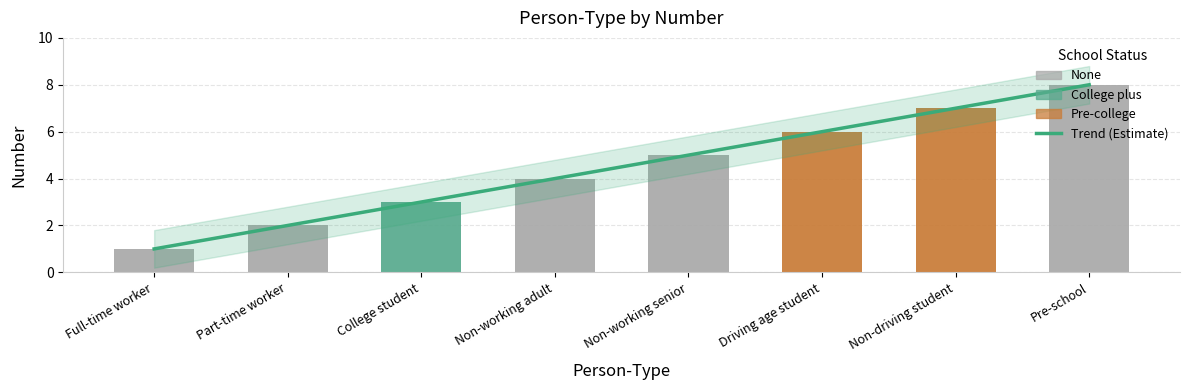

List the labels in order of value, smallest first.

Full-time worker, Part-time worker, College student, Non-working adult, Non-working senior, Driving age student, Non-driving student, Pre-school